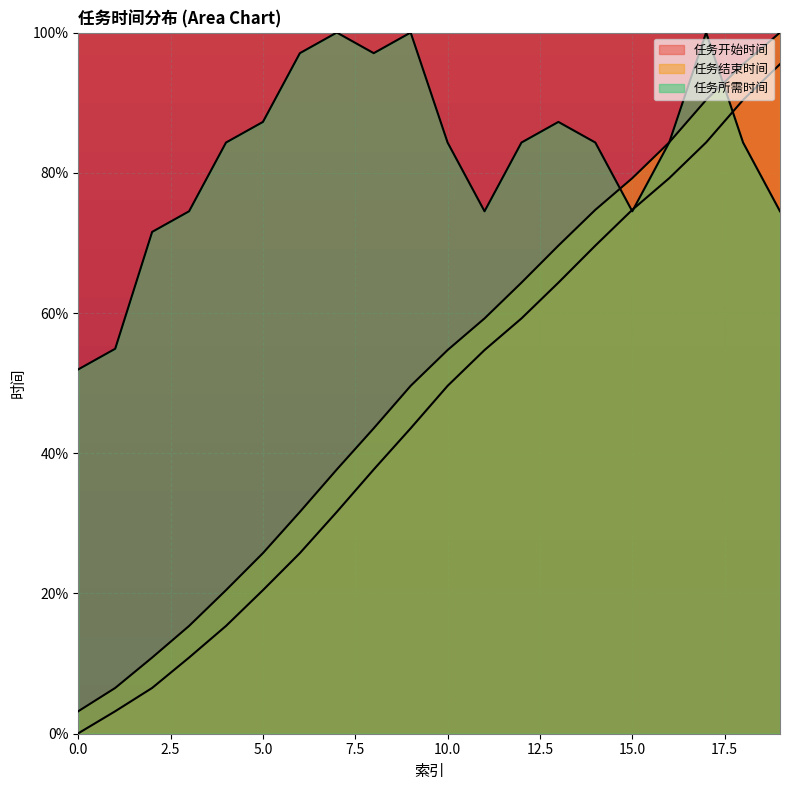

Which series ends up on top after the final intersection of 任务所需时间 and 任务结束时间?

任务结束时间